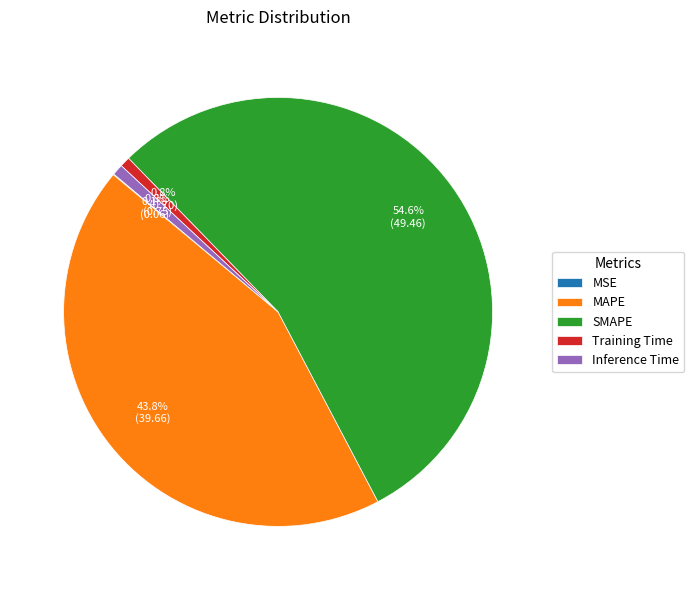

What percentage do SMAPE and Training Time together represent?

55.3%